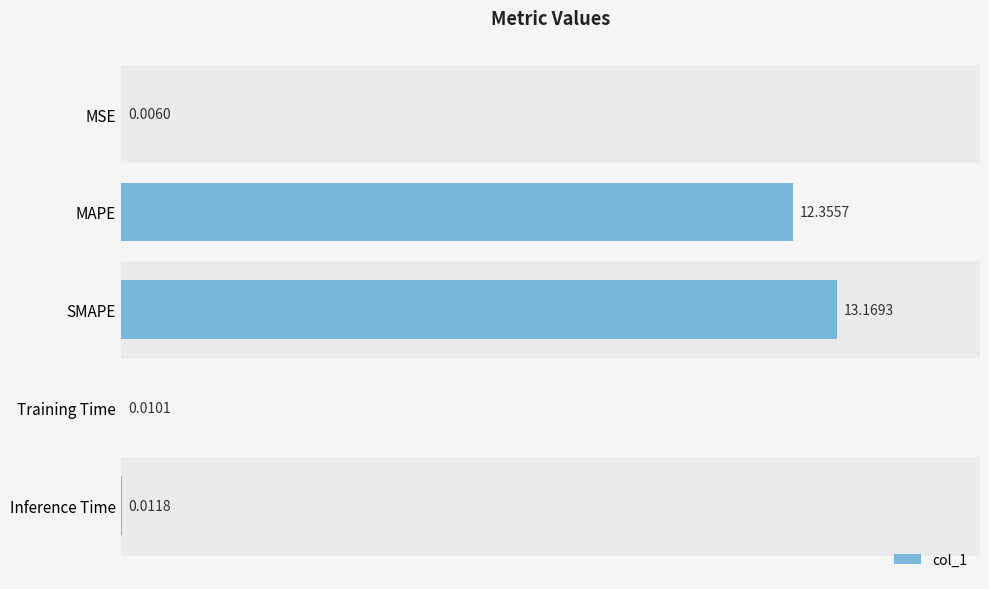

At which label is the value closest to 6?

Inference Time